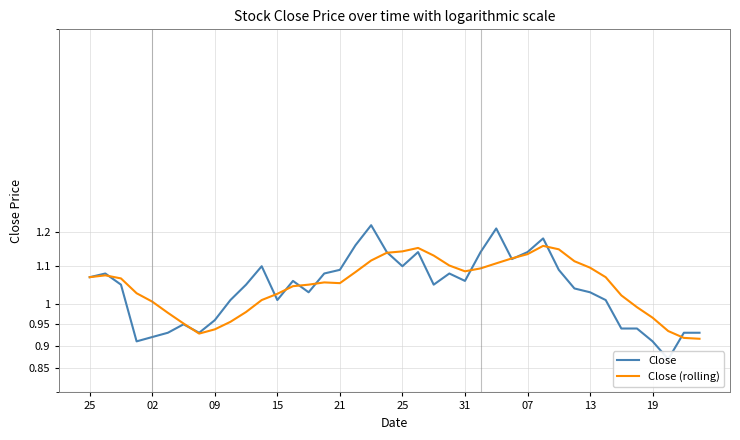

Which series has the largest total across all categories?

Close (rolling)